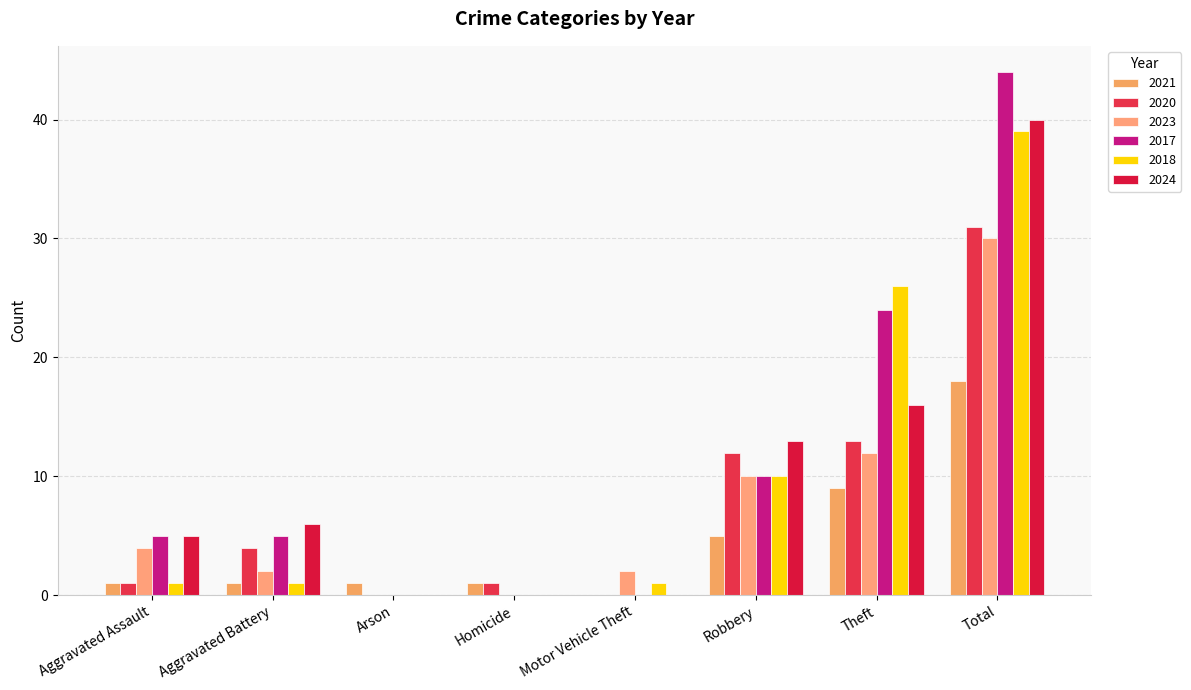

What is the sum of all 2024 values?

80